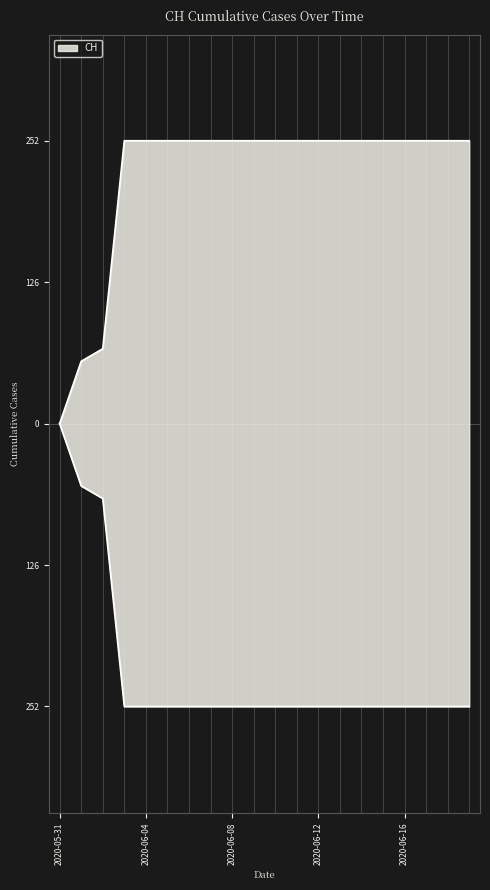

What position from the right is 2020-06-18?

2